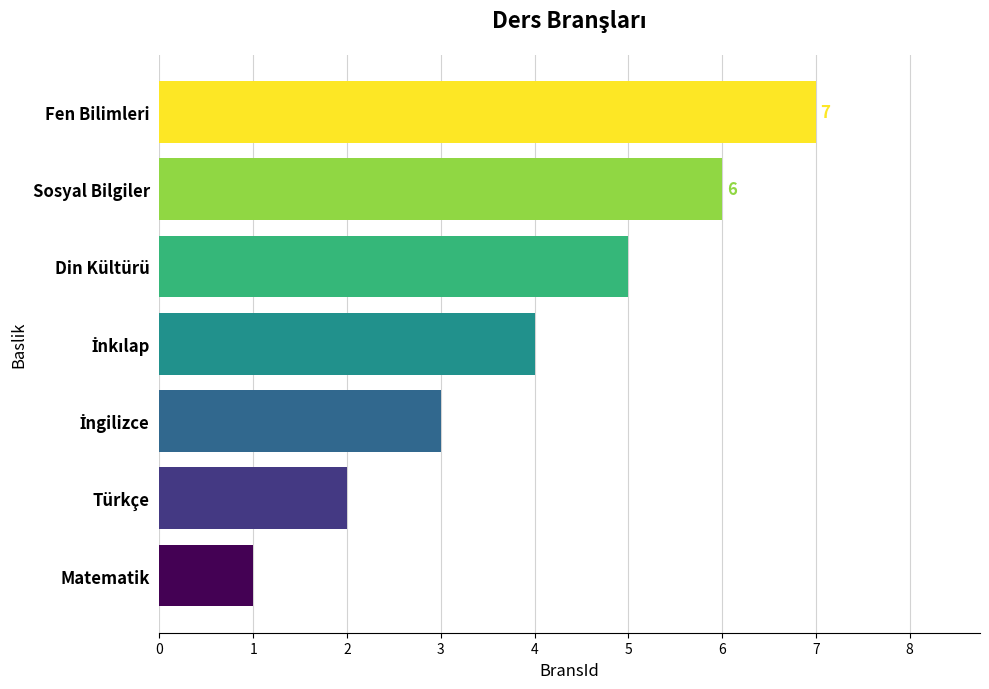

What value does the data have at Fen Bilimleri?

7